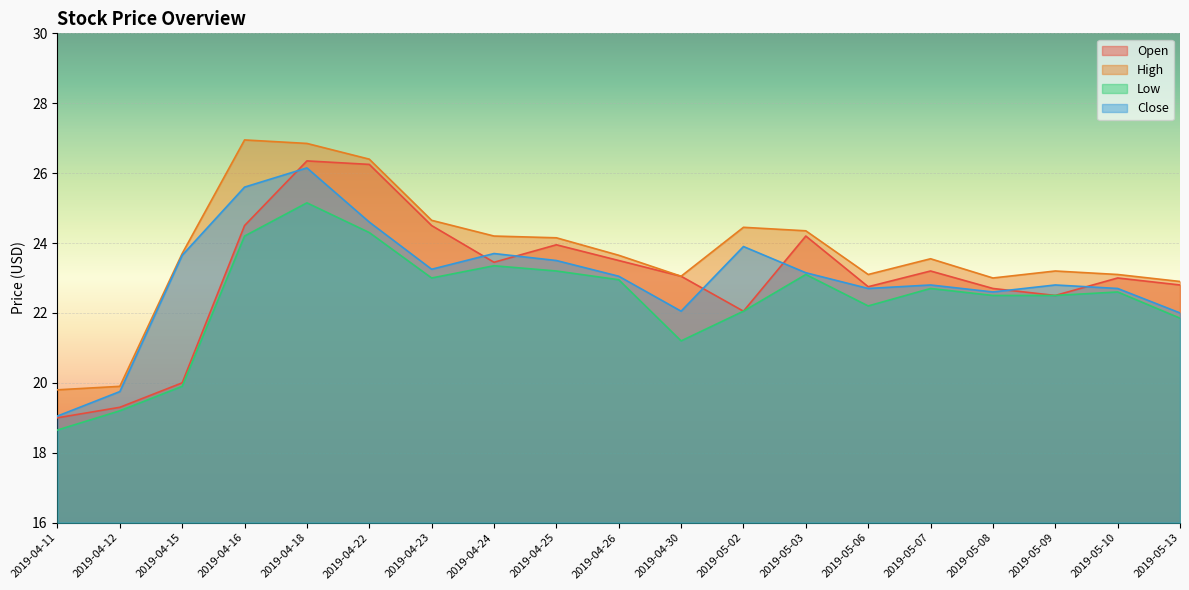

Which category has the lowest value in the Close series?

2019-04-11